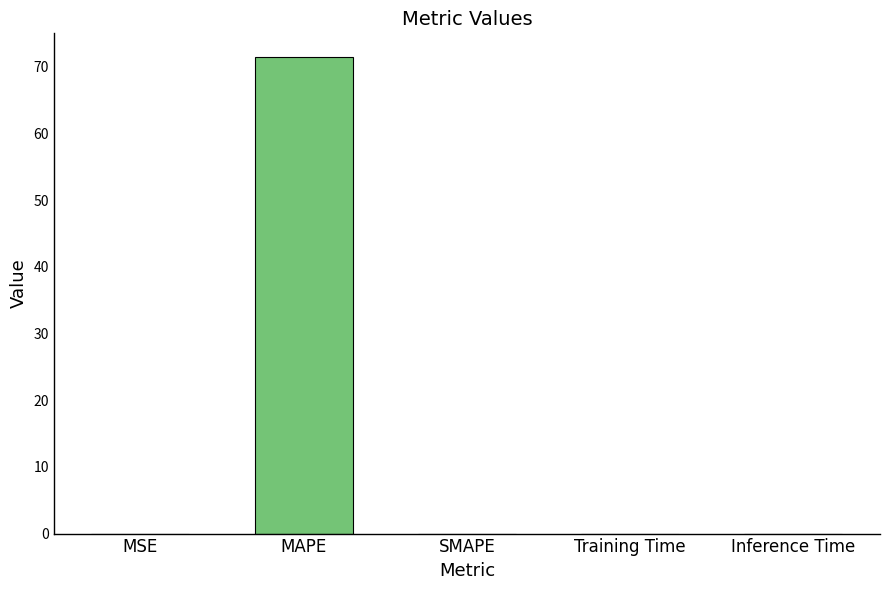

The value at MAPE is 71.4. True or false?

True